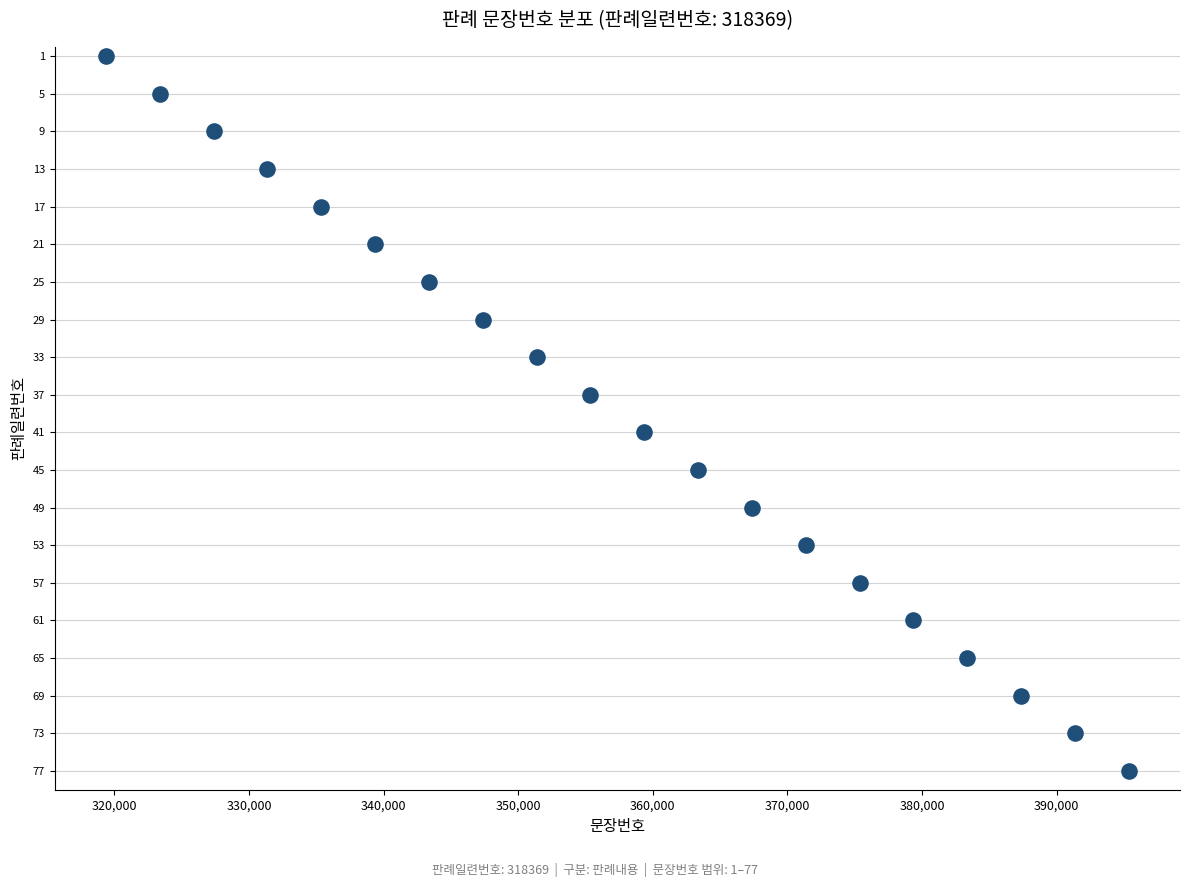

What is the range of Y values (max minus min)?

76